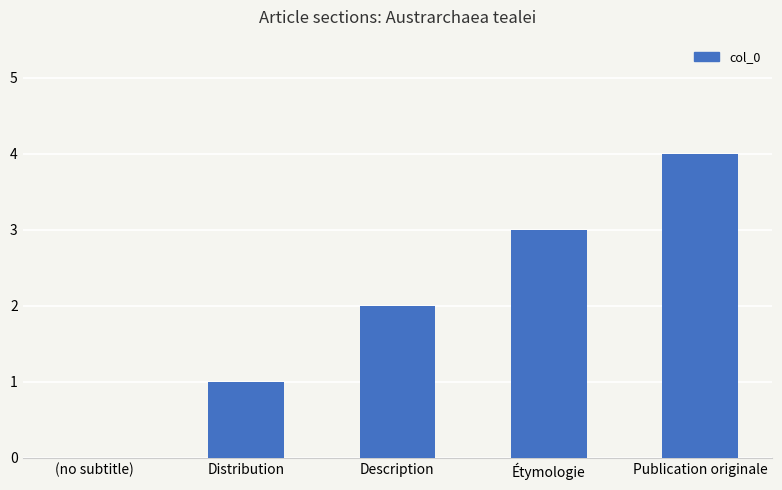

The chart shows a value of 4 at Publication originale. True or false?

True